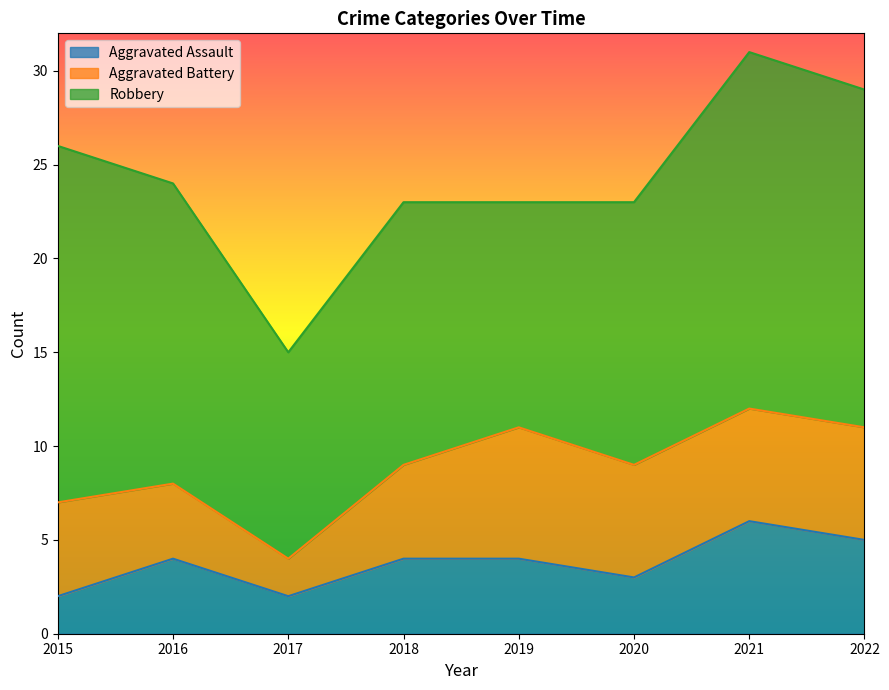

Between 2017 and 2022, which series saw the biggest shift?

Robbery